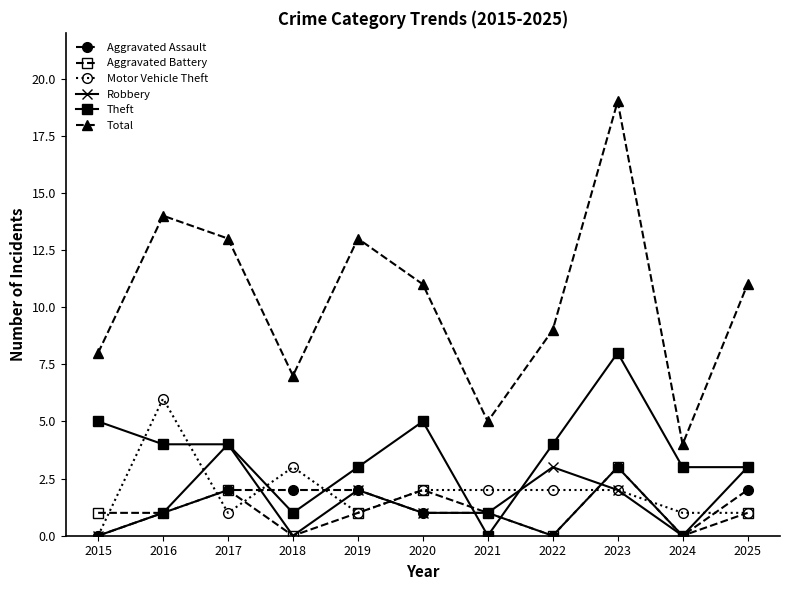

What is the total value across all series at 2023?

37